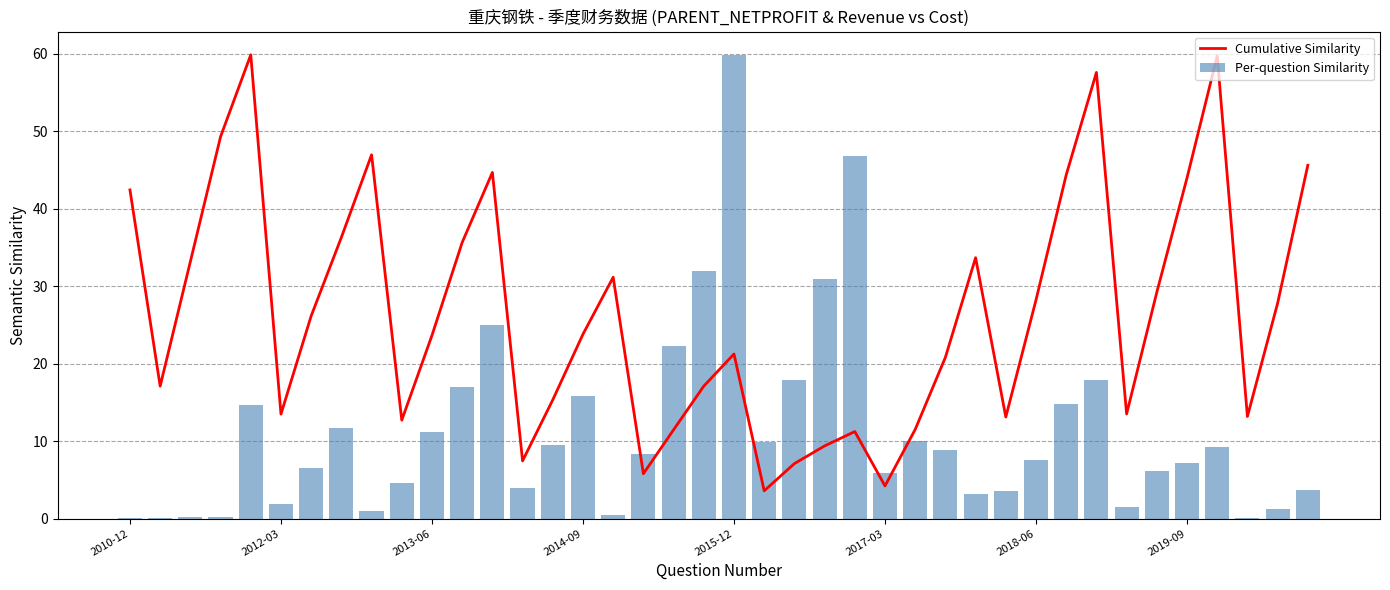

What is the maximum value for Per-question Similarity?

59.9